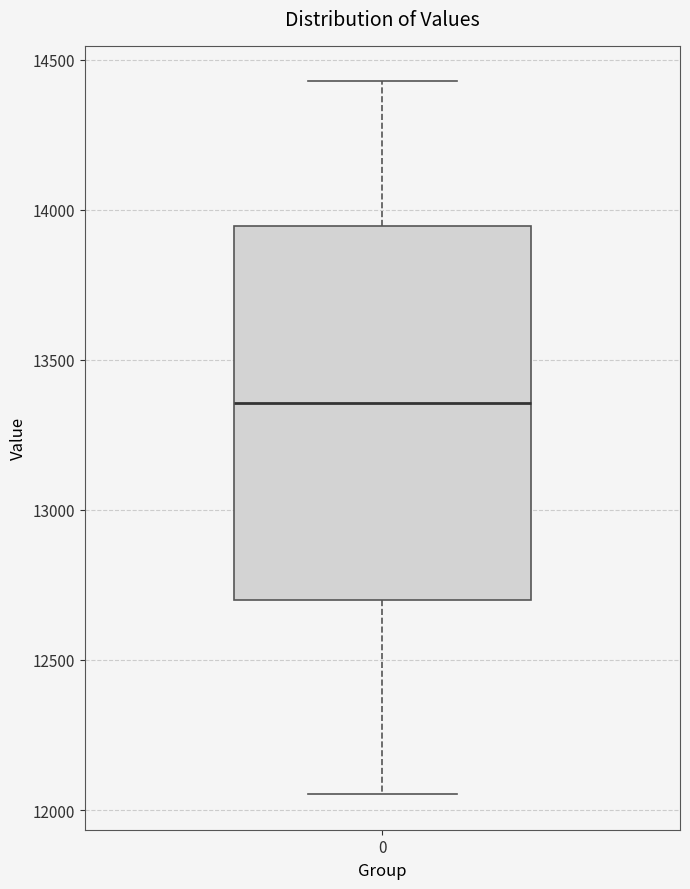

Where does the lower whisker of the box at x = 0 end on the y-axis? The values are not printed on the chart, so give them approximately, as read against the axis.

12050